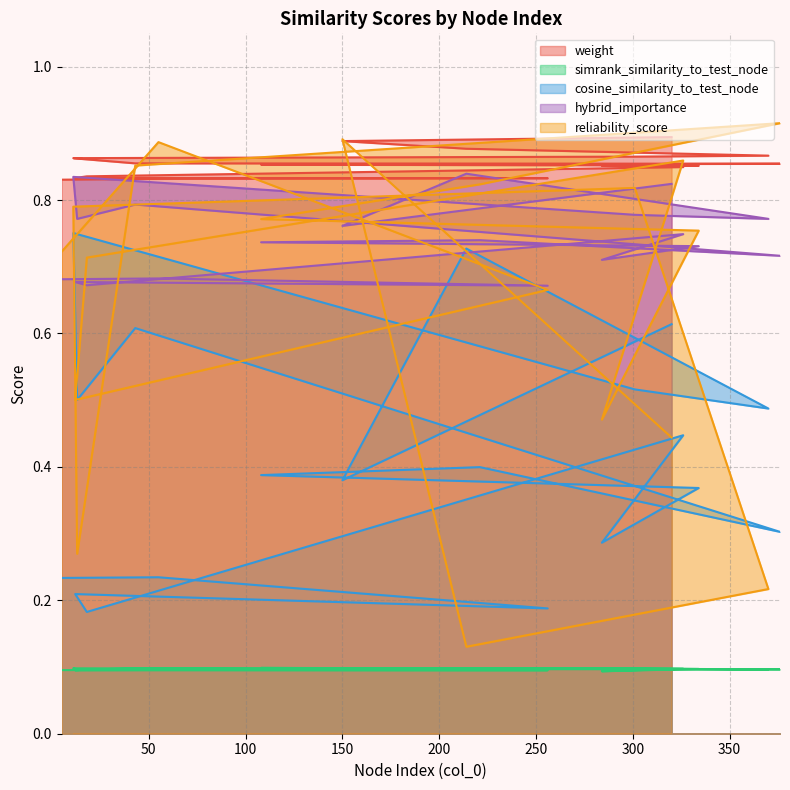

Which series changed the most between 11 and 12?

cosine_similarity_to_test_node